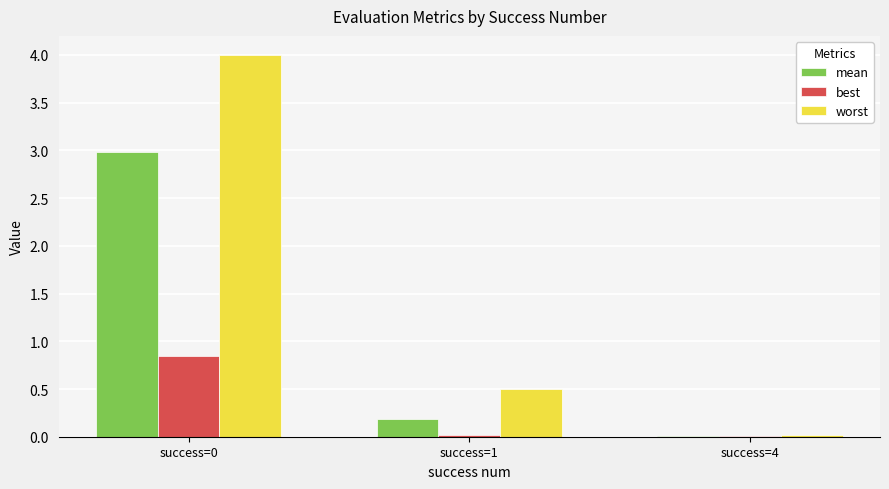

Are the bars horizontal?

No